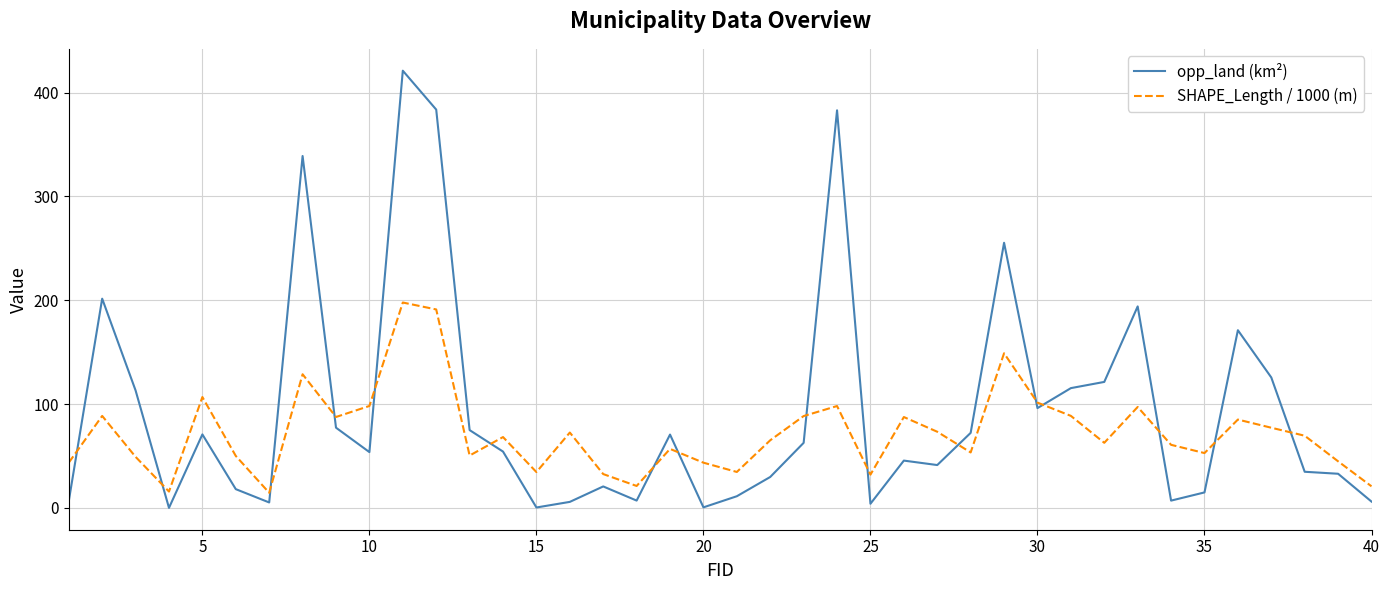

List the series in order of their peak value, lowest first.

SHAPE_Length / 1000 (m), opp_land (km²)